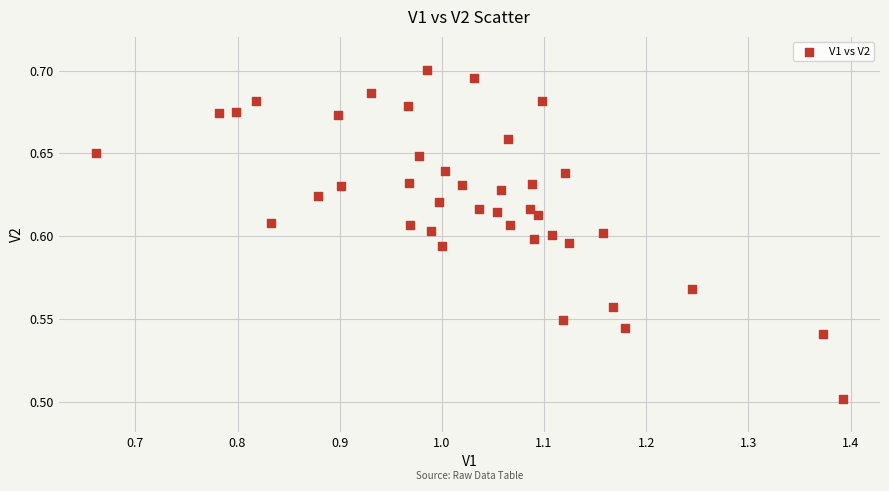

How many data points are displayed?

40